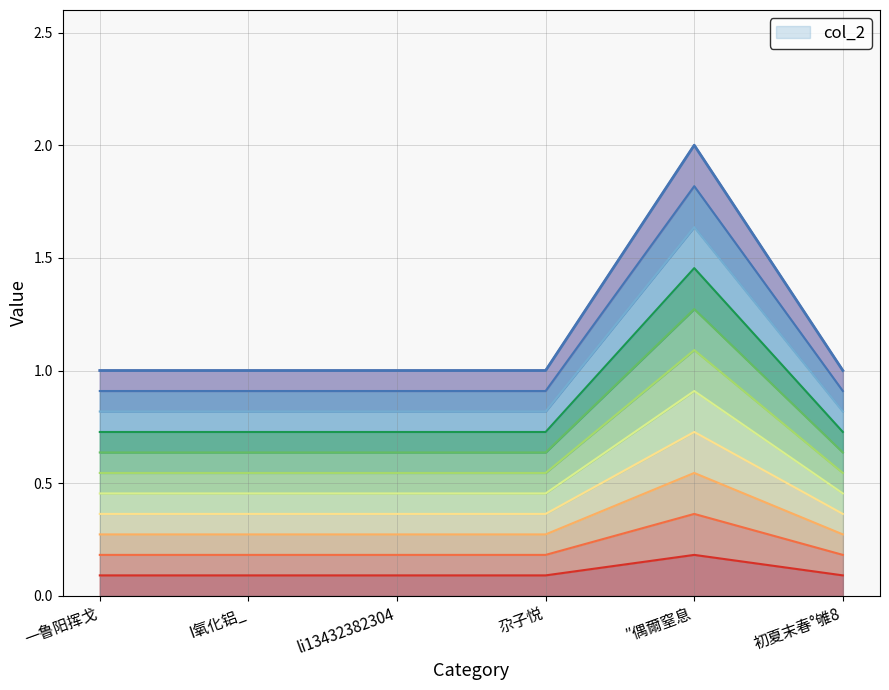

At which category does the chart reach its peak across all series?

″偶爾窒息